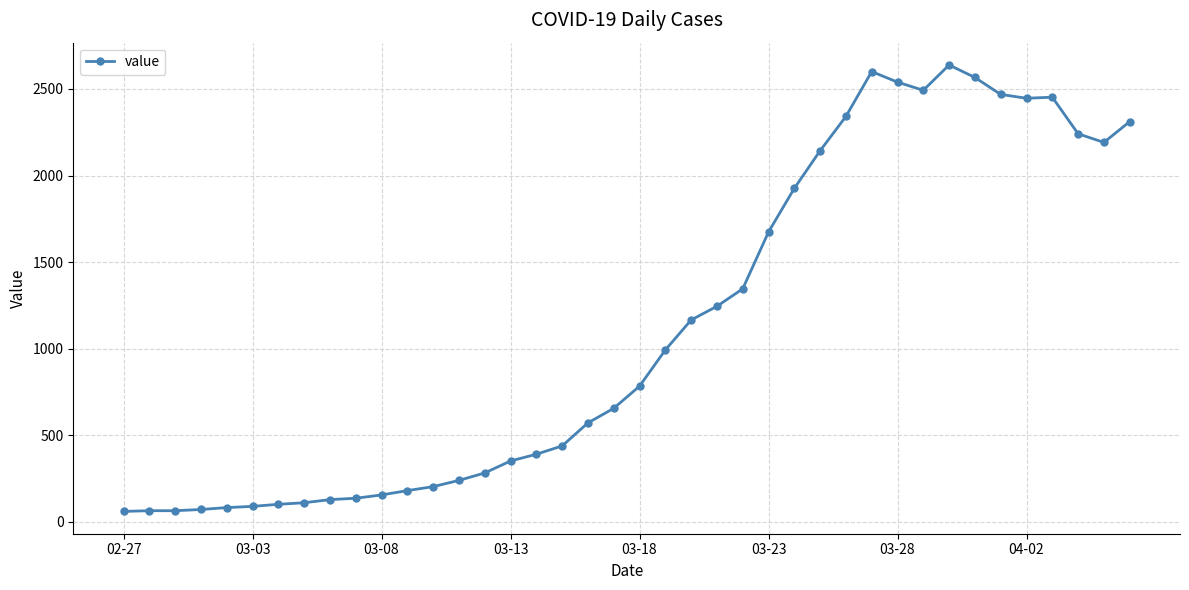

True or false: the data has more than 1 interior local peaks.

True